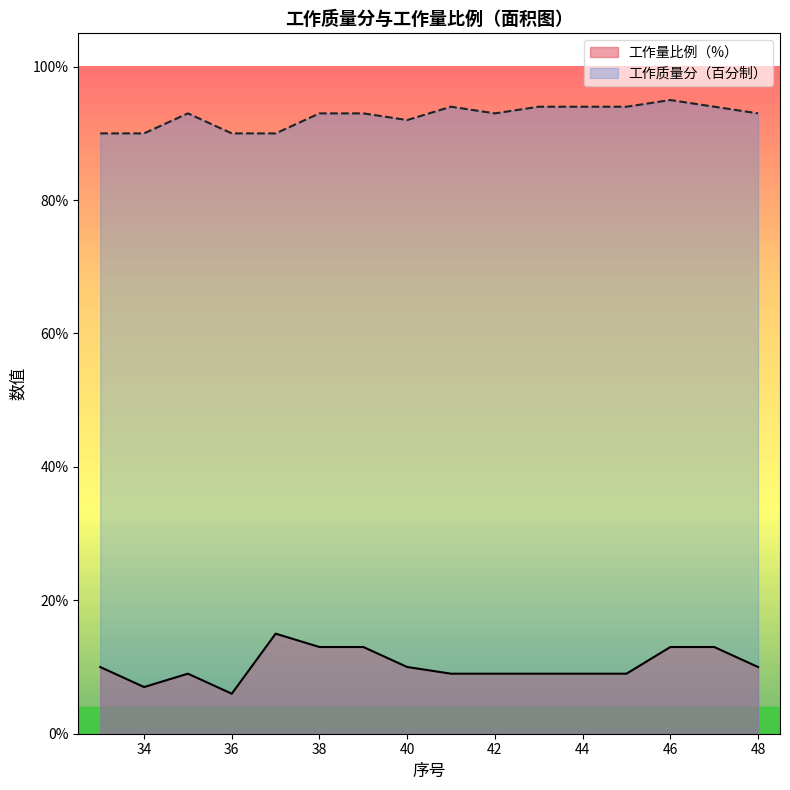

At 45, list the series in order from largest to smallest.

工作质量分（百分制）, 工作量比例（%）